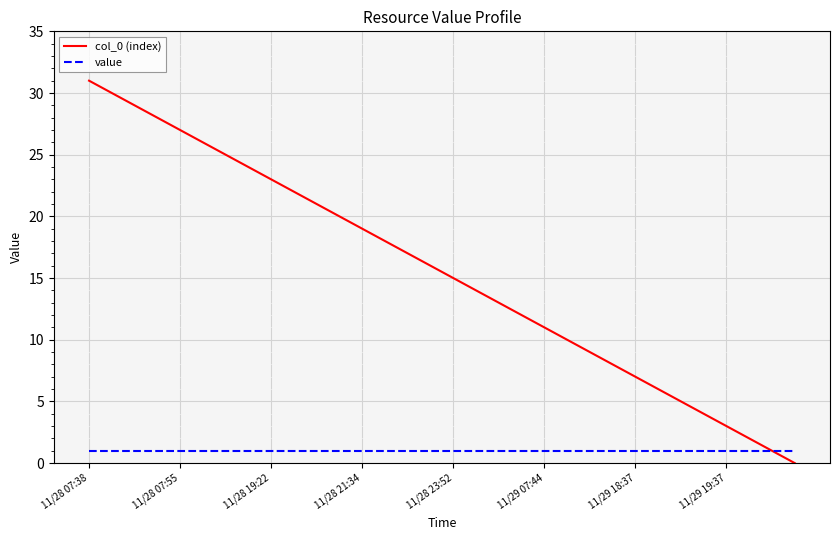

What are all the series names shown in the legend?

col_0 (index), value